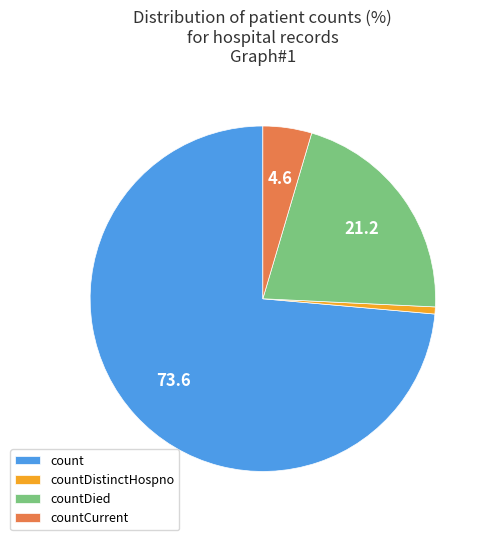

Approximately how many times larger is the value at countCurrent compared to count?

0.1